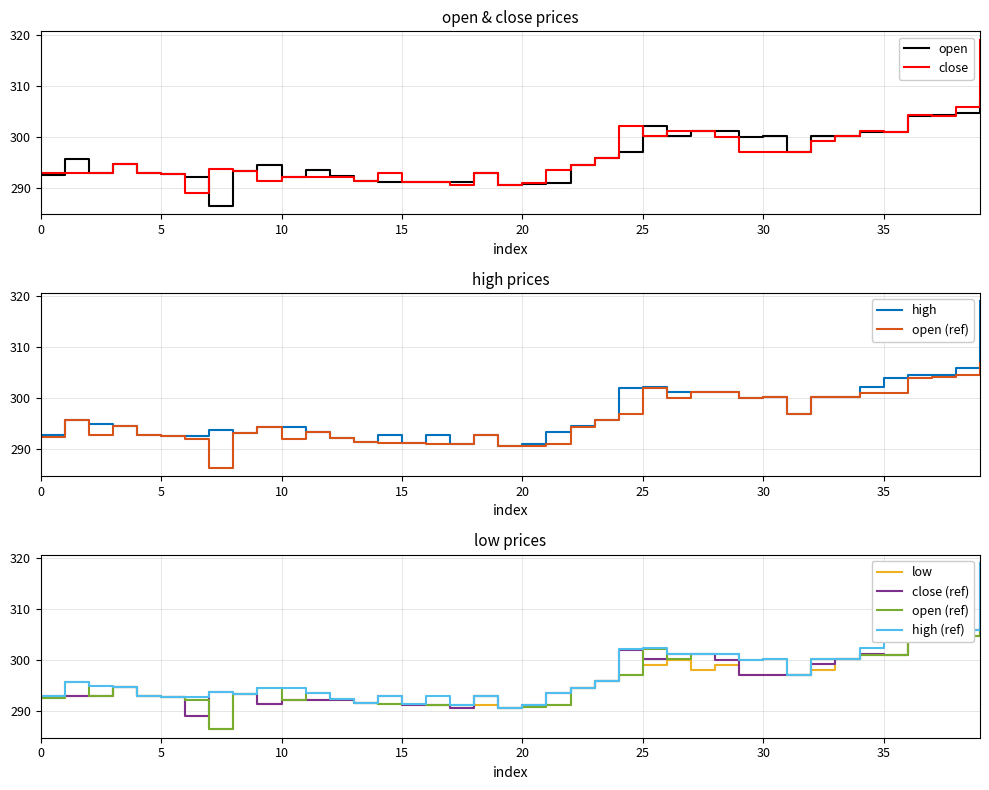

What is the approximate value of low at 11?

292.1